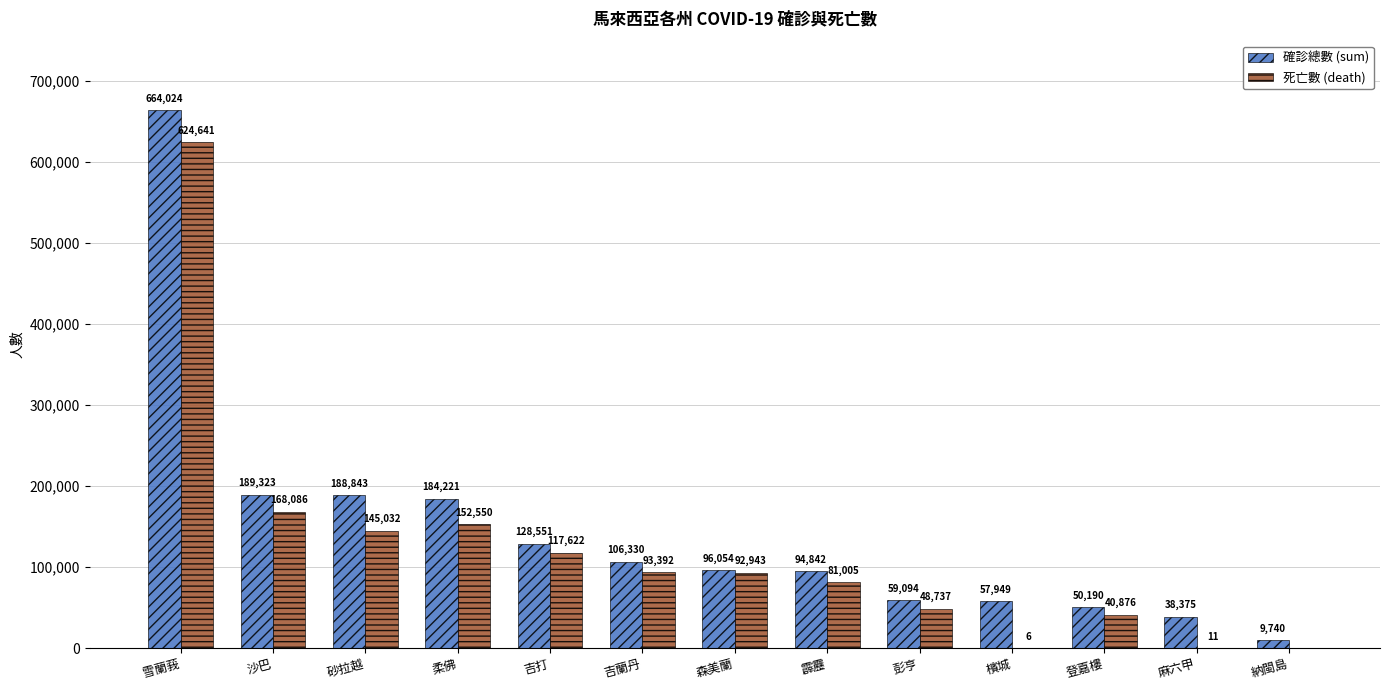

At which label is 死亡數 (death) closest to 312320?

沙巴